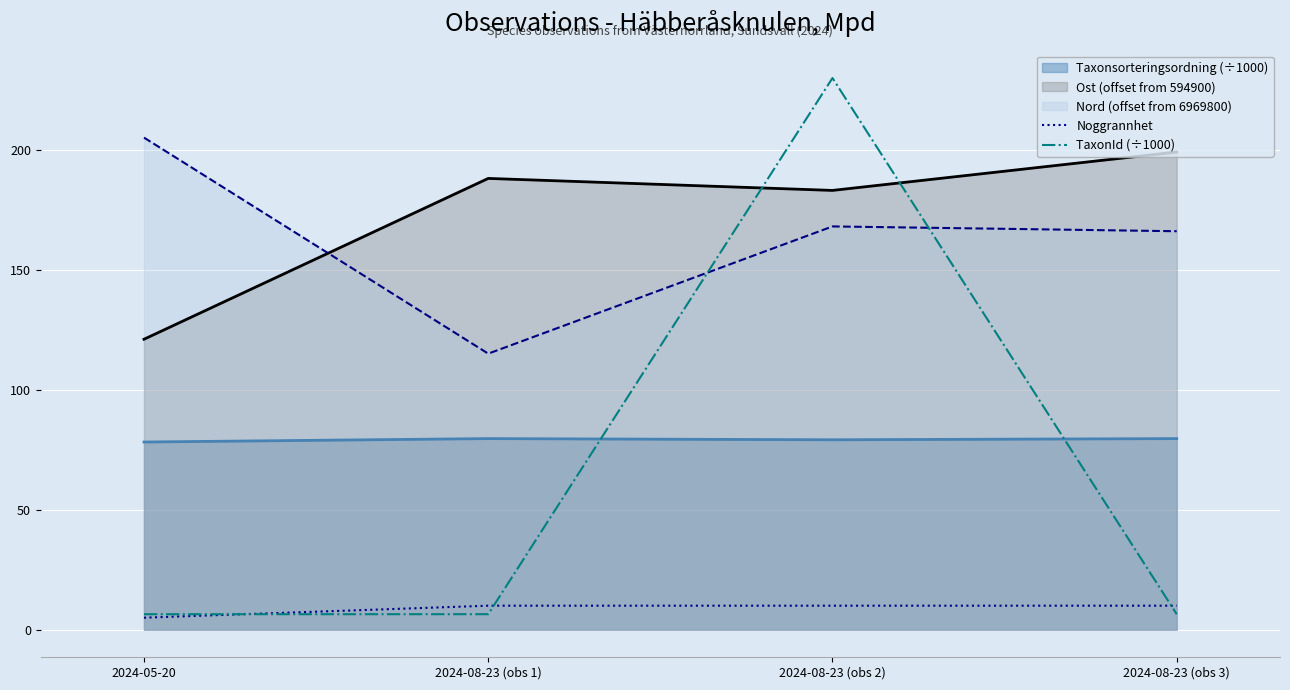

What is the total value across all series at 2024-08-23 (obs 1)?

399.1